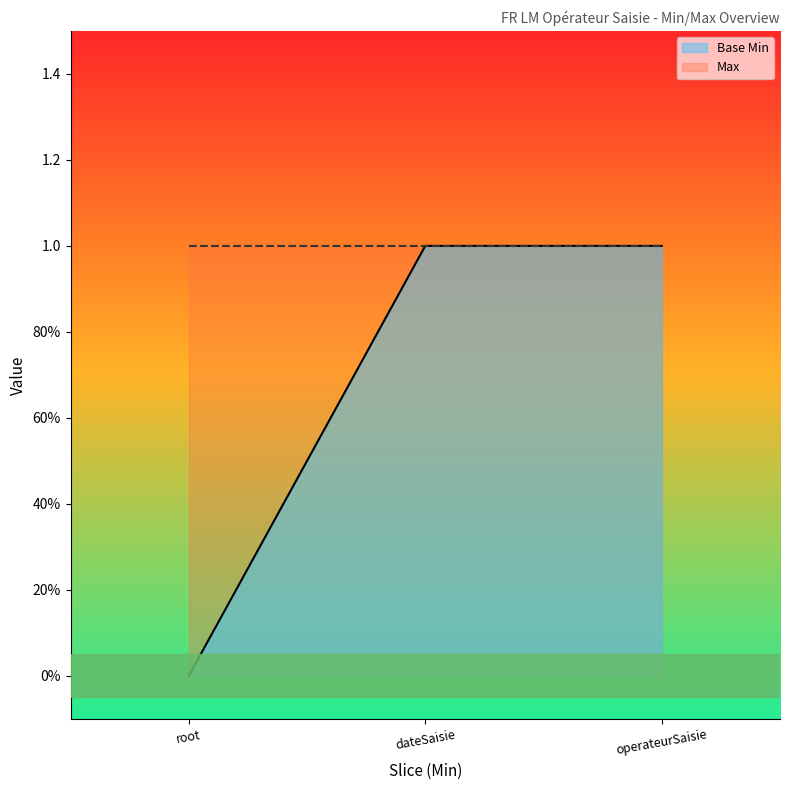

Which has a higher value, root or dateSaisie?

dateSaisie